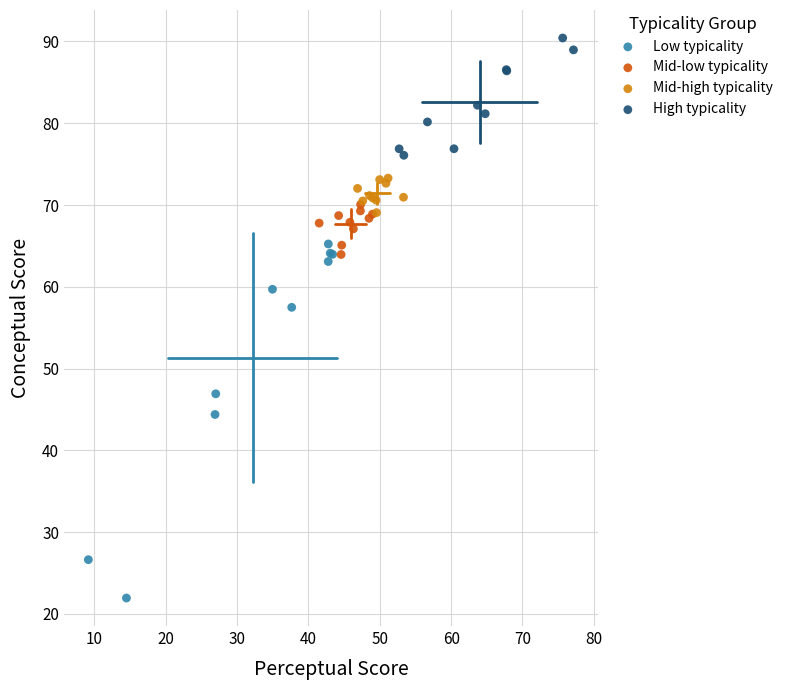

Which series has the largest Y range (max minus min)?

Low typicality